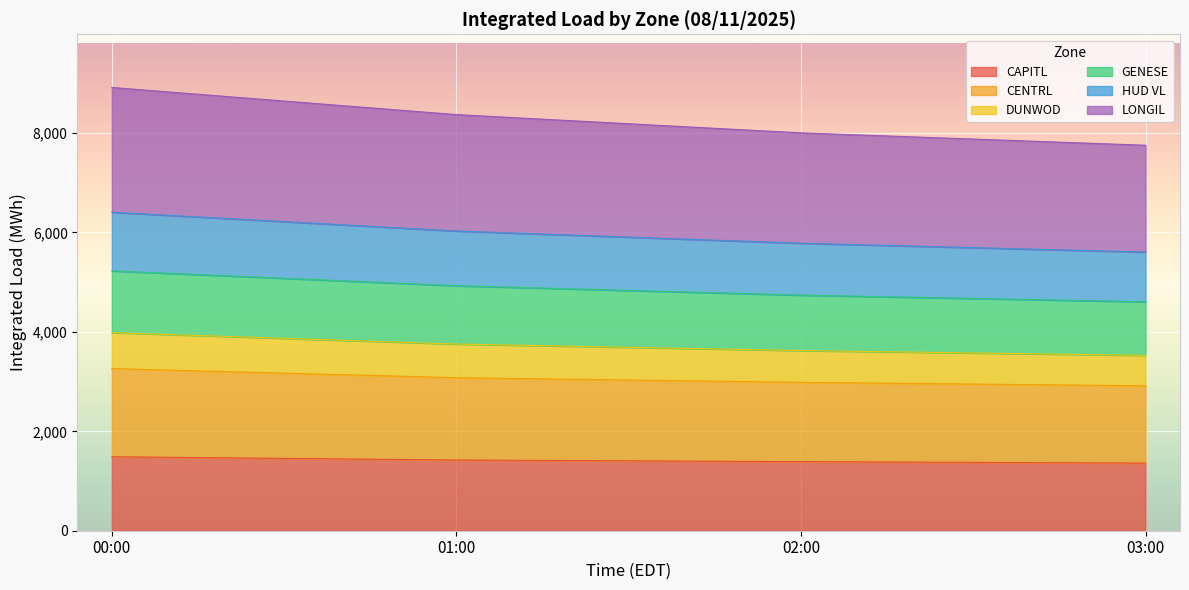

What is the maximum value for CAPITL?

1487.6